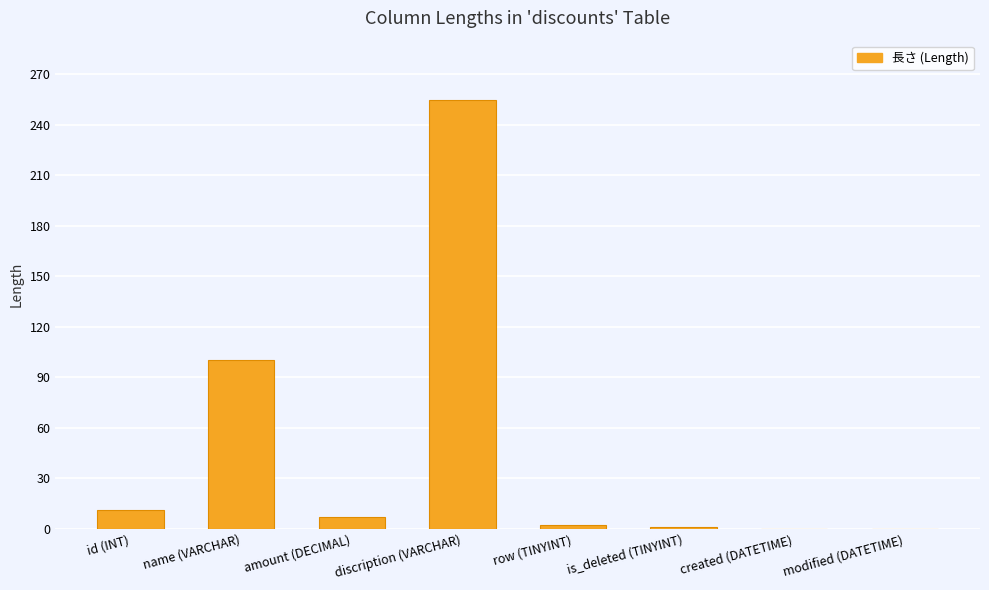

The chart shows a value of 0 at created (DATETIME). True or false?

True